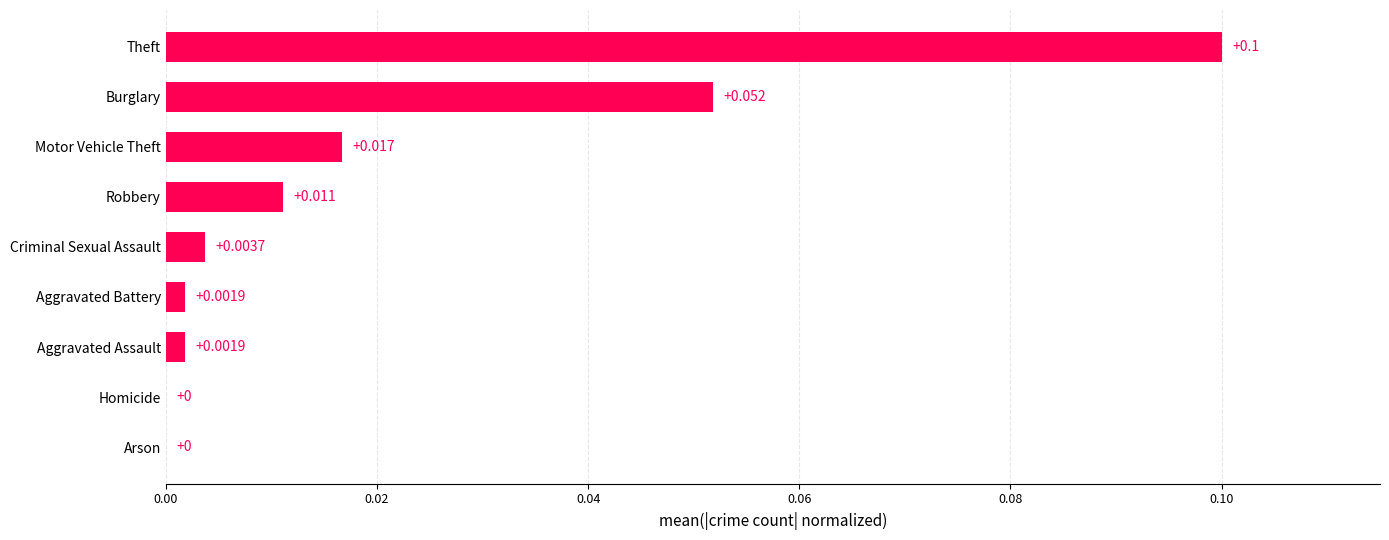

Which has a higher value, Homicide or Aggravated Battery?

Aggravated Battery